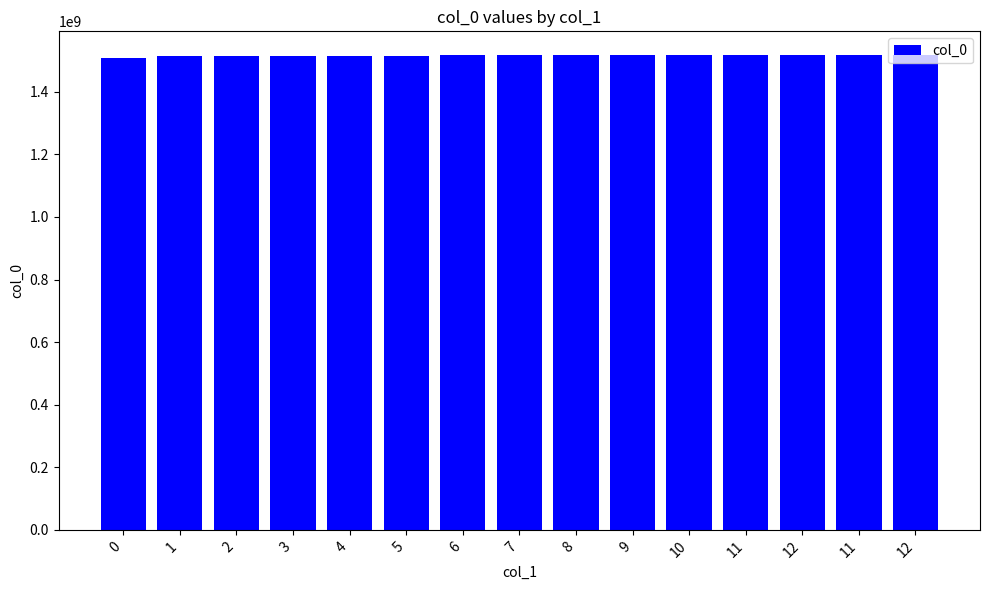

What is the smallest value displayed?

1507218268